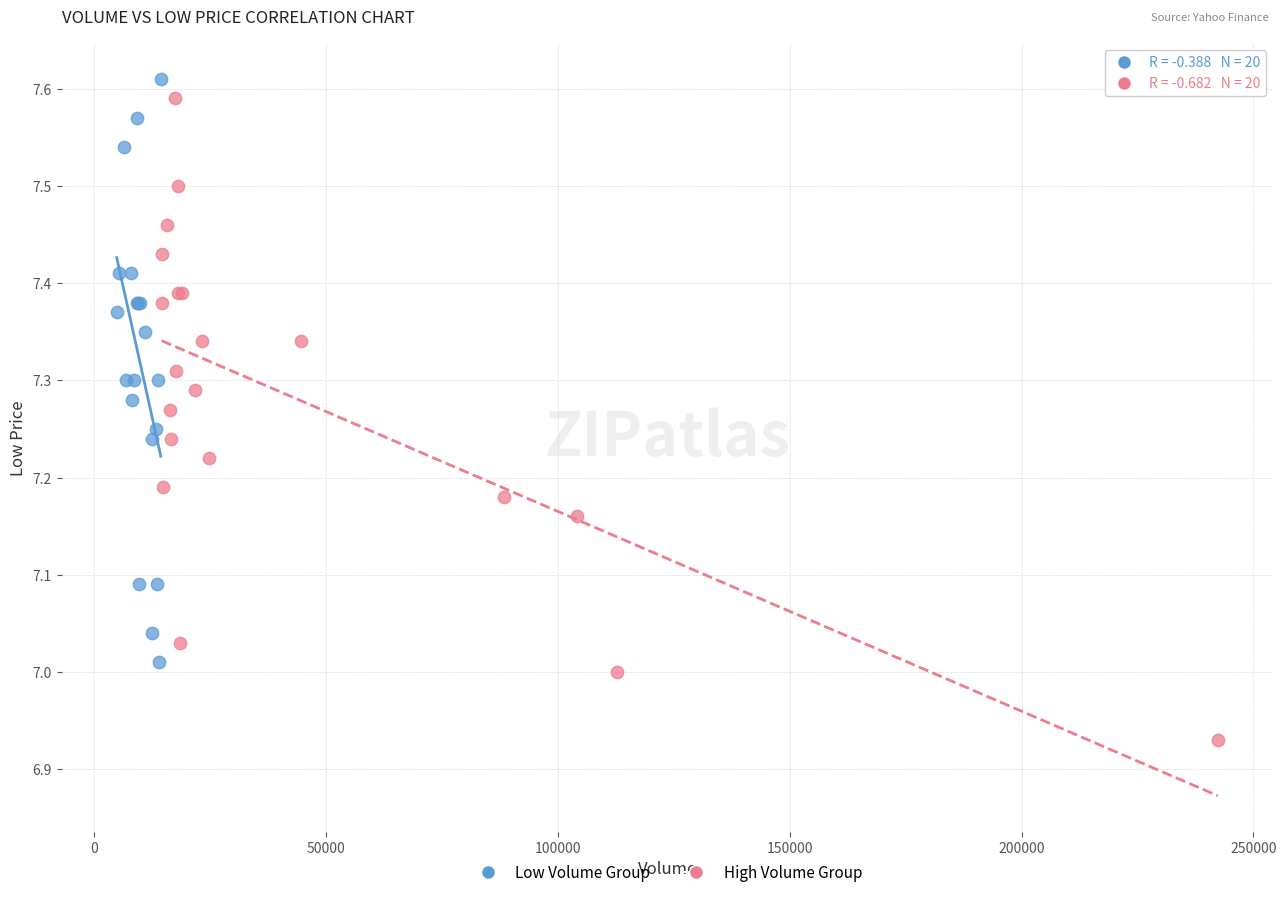

Which series reaches the maximum Y coordinate?

Low Volume Group